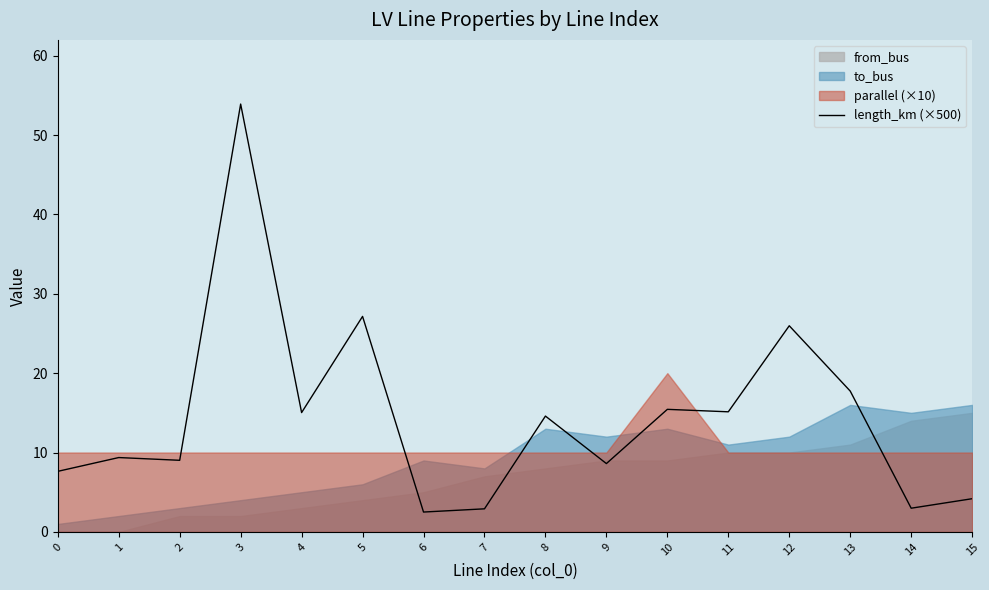

How many points are higher than both their immediate neighbors (excluding endpoints)?

6